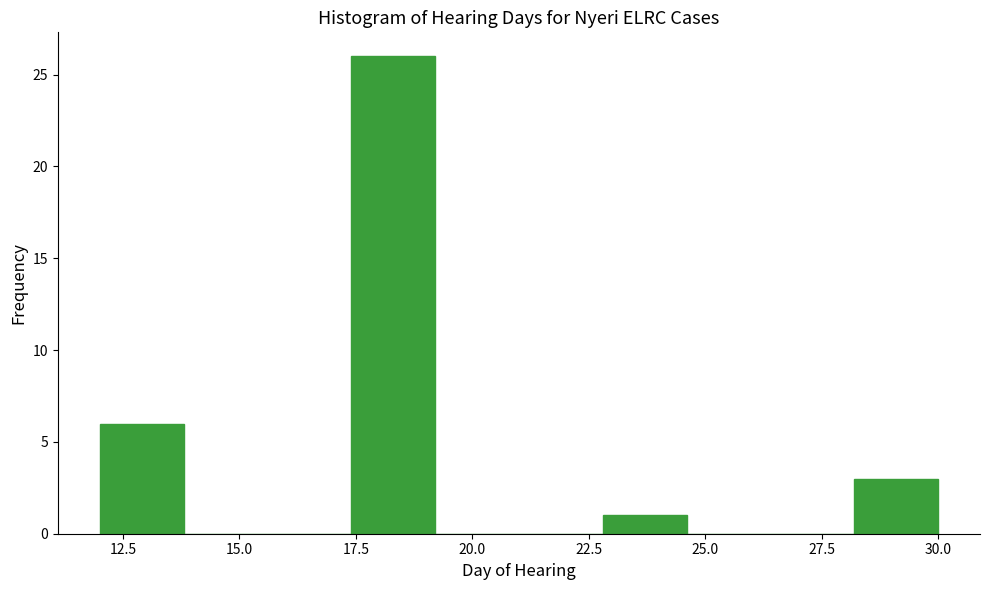

Read against the x-axis, roughly where is the centre of the tallest bar?

18.5